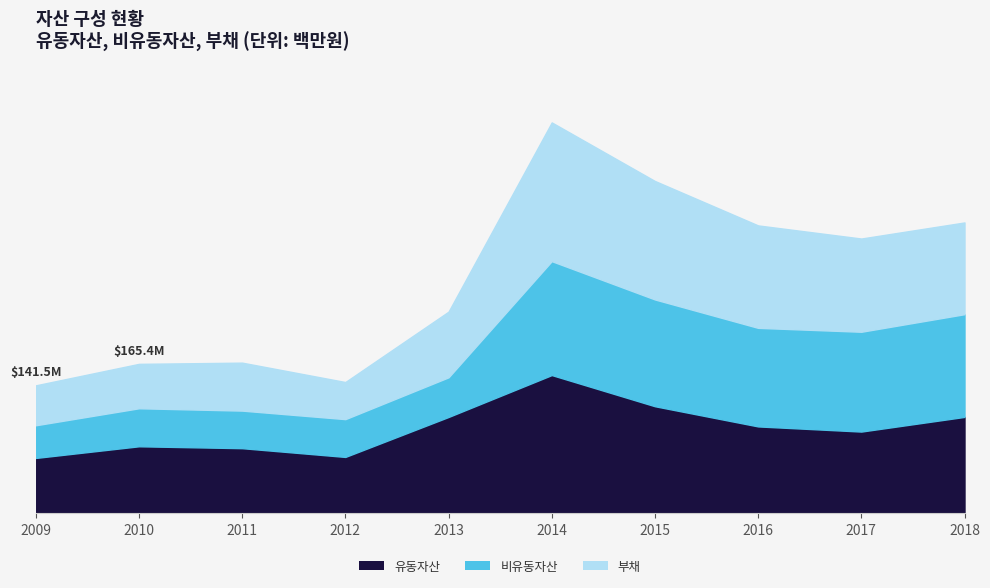

The 유동자산 series shows 60953447 at 2018. True or false?

False